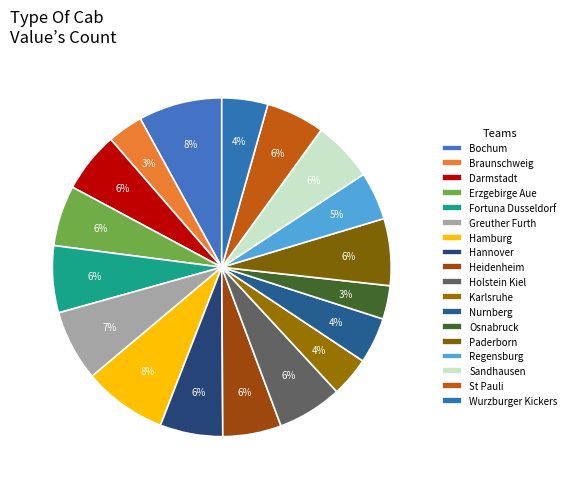

What is the total percentage of Regensburg and Bochum?

12.6%